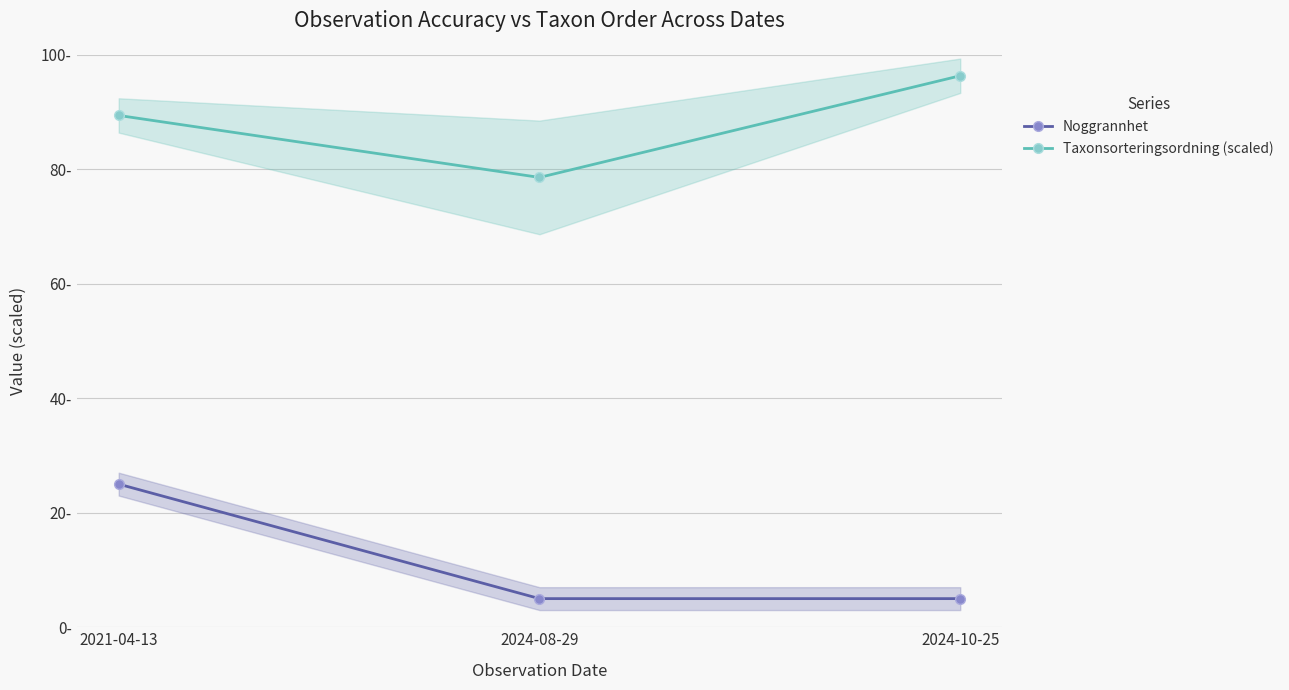

What position from the right is 2024-10-25?

1